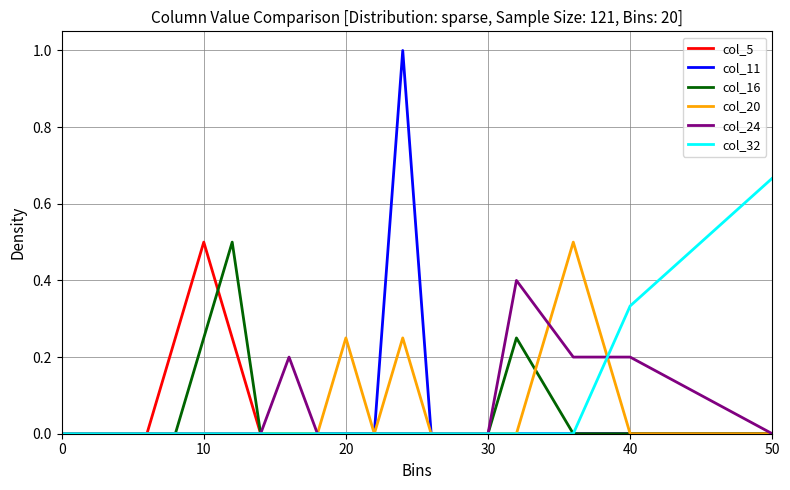

Which series has the widest spread of values?

col_11